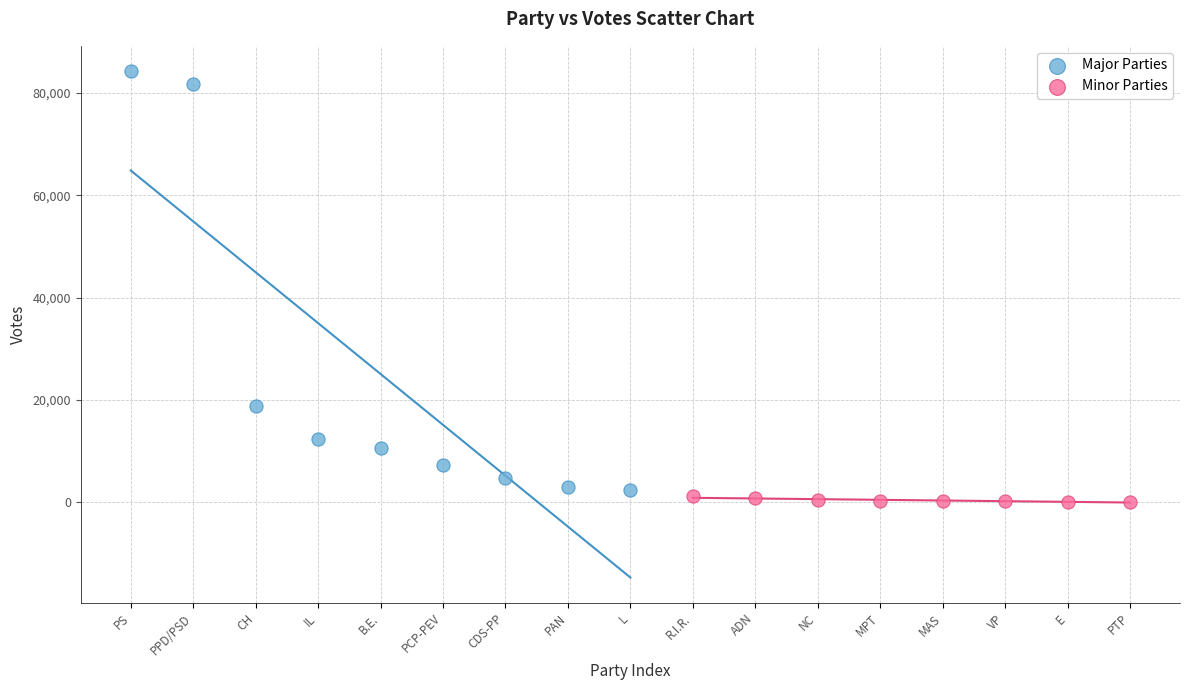

What are all the series names shown in the legend?

Major Parties, Minor Parties